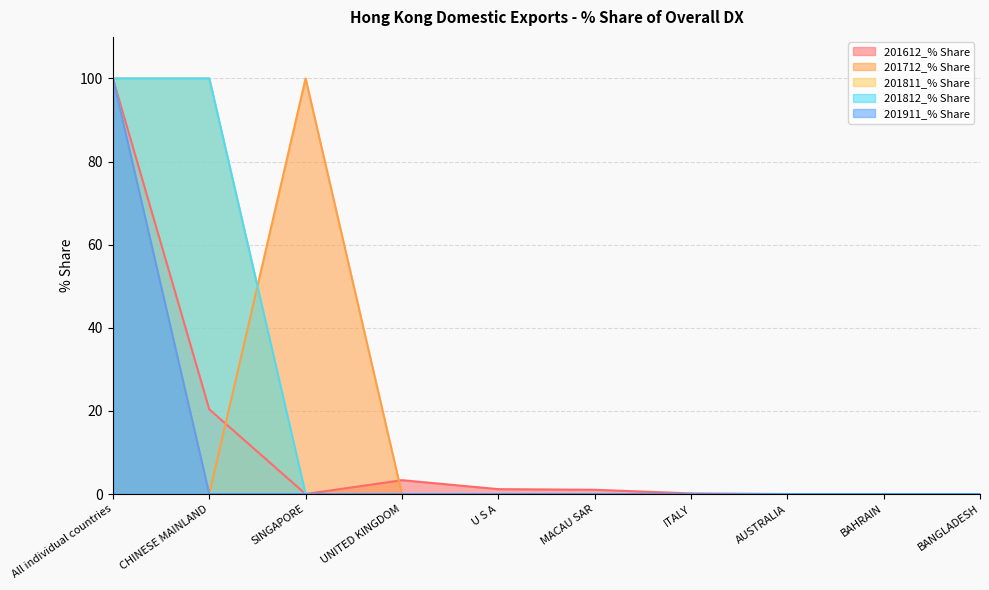

The 201612_% Share series shows 0.0 at BAHRAIN. True or false?

True